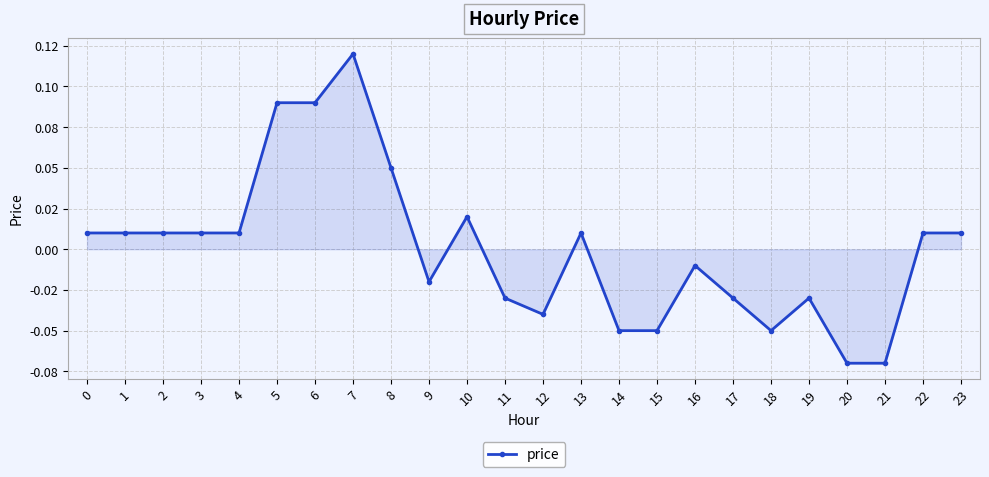

True or false: the data has more than 0 interior local peaks.

True